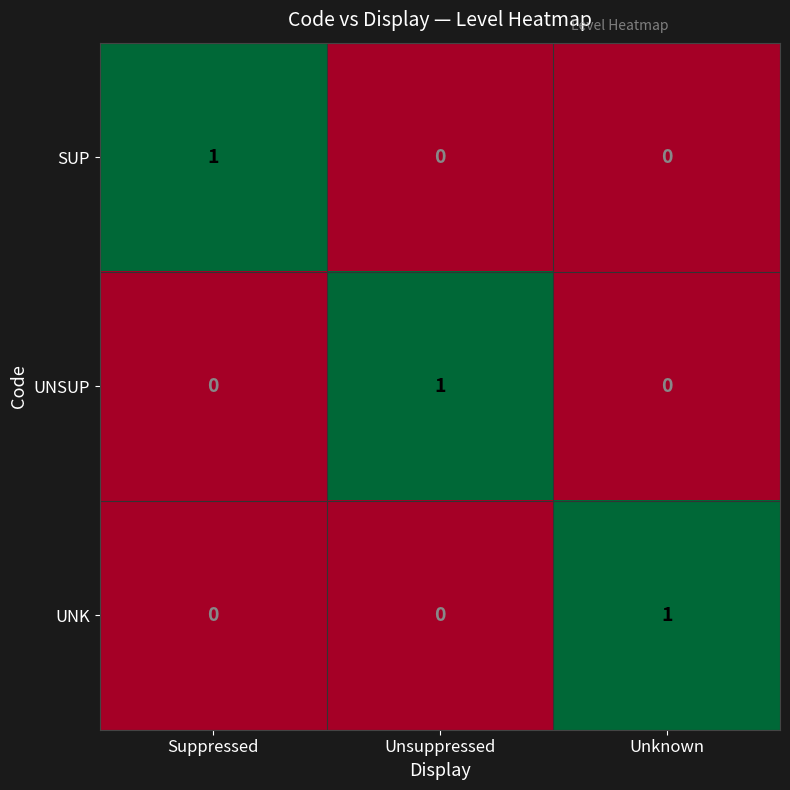

Reading left to right, transcribe all the data shown in this chart.

SUP: 1	0	0
UNSUP: 0	1	0
UNK: 0	0	1